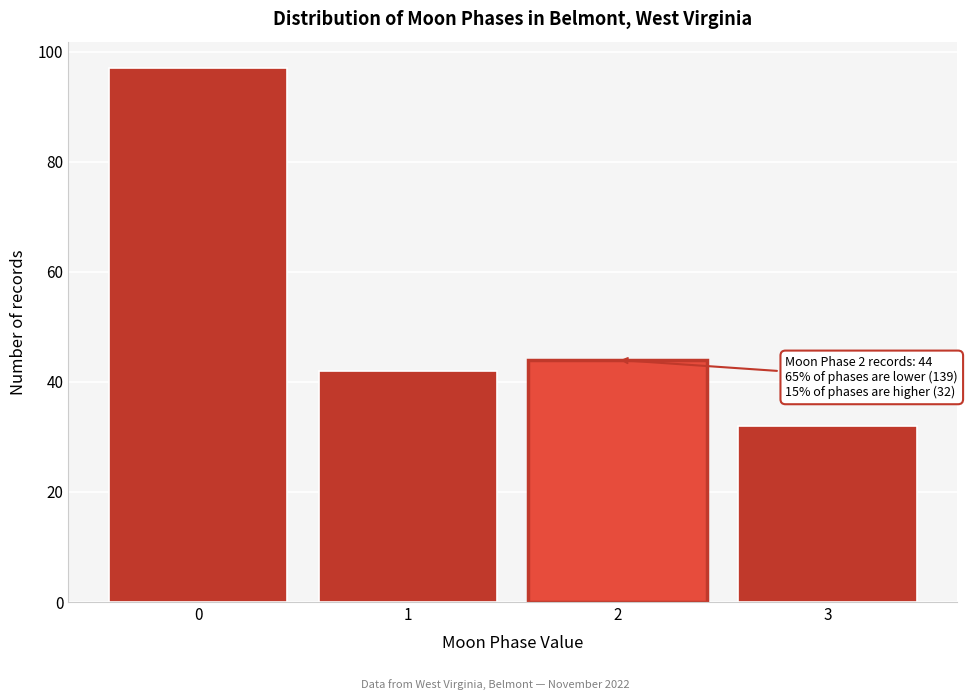

Reading left to right, list all the values displayed in this chart.

0=97	1=42	2=44	3=32